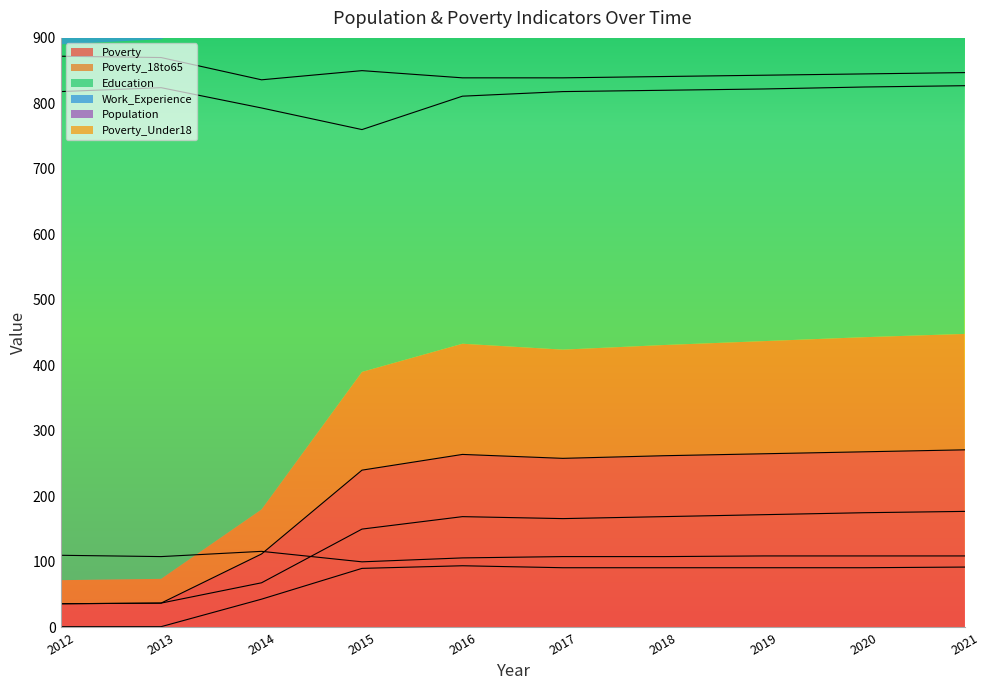

The value of Poverty_18to65 at 2021 is 269. True or false?

False